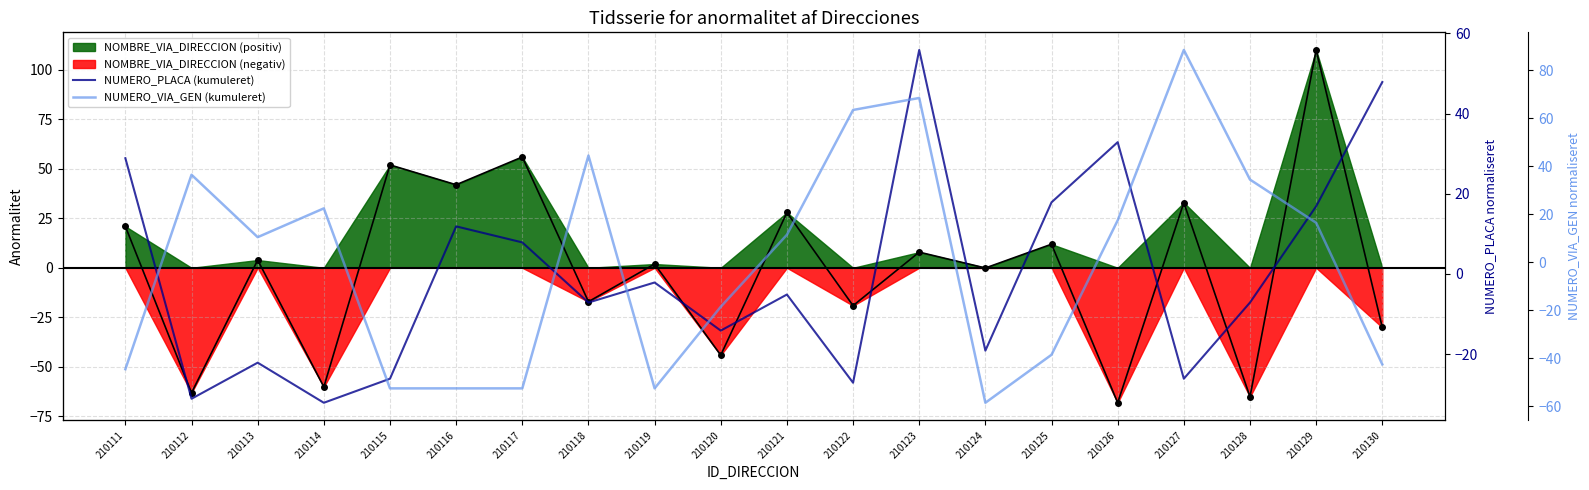

How many categories are shown in the chart?

20